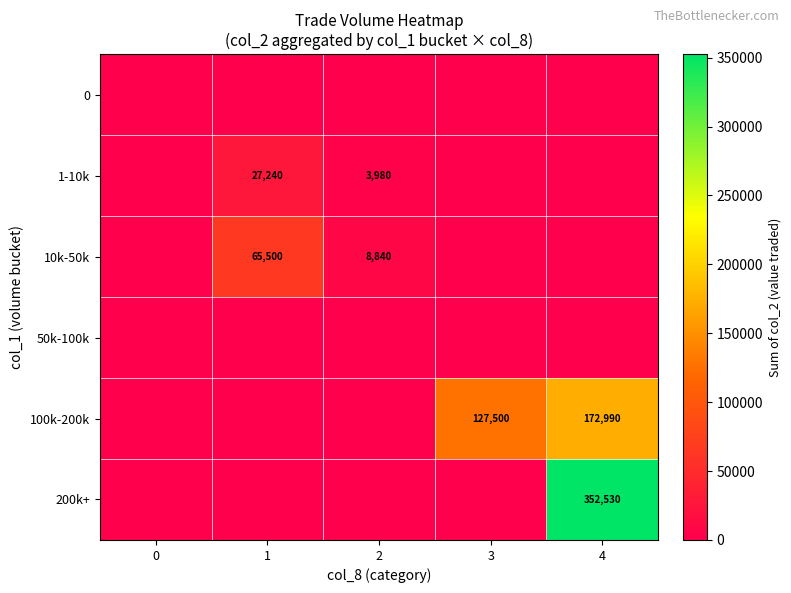

Count the number of data series in this chart.

6